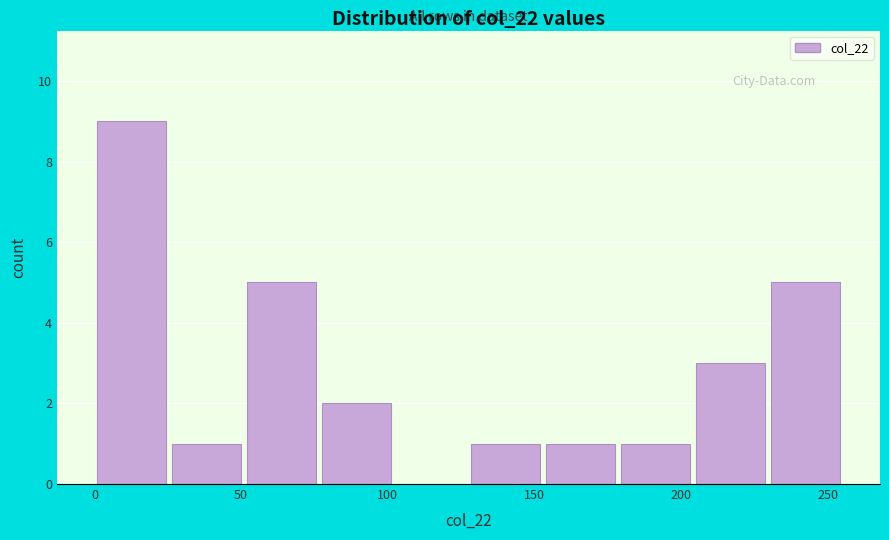

Reading left to right, list every bar in this chart as the range it spans on the x-axis followed by its height. Neither the bar edges nor the heights are printed on the chart, so give them approximately, as read against the axes.

0.0 to 25.5: 9
25.5 to 51.0: 1
51.0 to 76.5: 5
76.5 to 102.0: 2
102.0 to 127.5: 0
127.5 to 153.0: 1
153.0 to 178.5: 1
178.5 to 204.0: 1
204.0 to 229.5: 3
229.5 to 255.0: 5